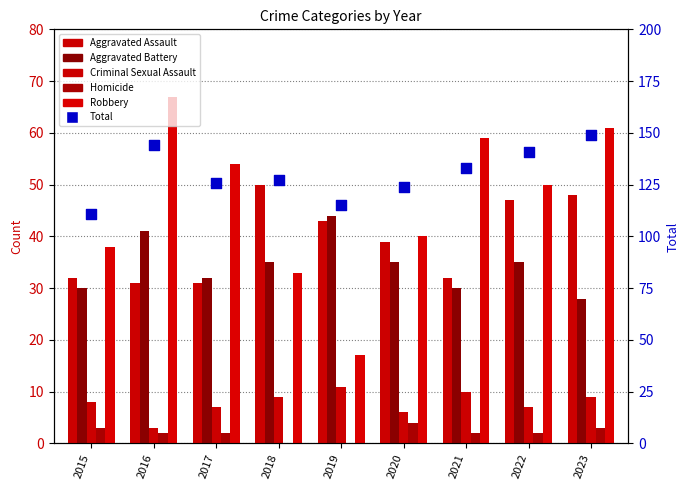

At which category is the sum across all series the highest?

2023